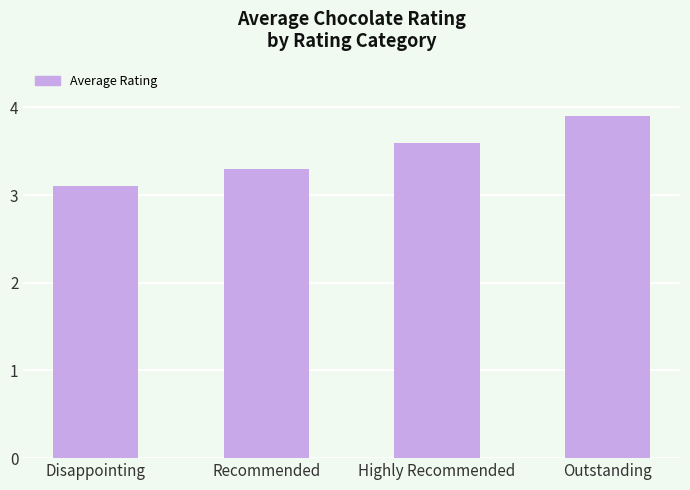

How many values are between 3 and 4?

4